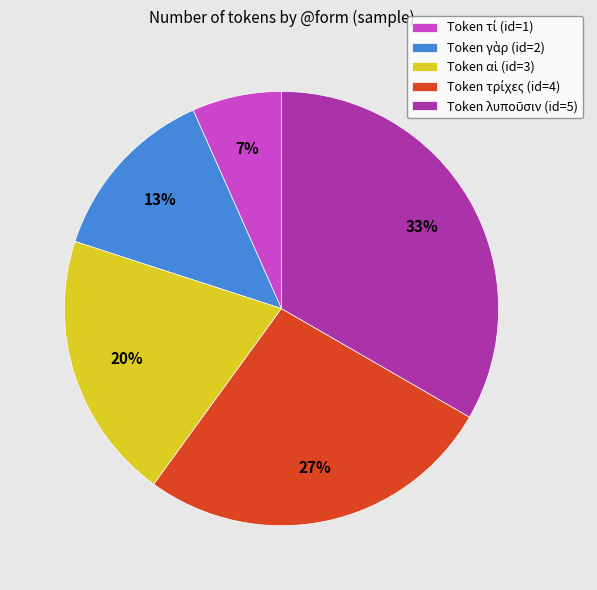

Does any single category account for the majority?

No